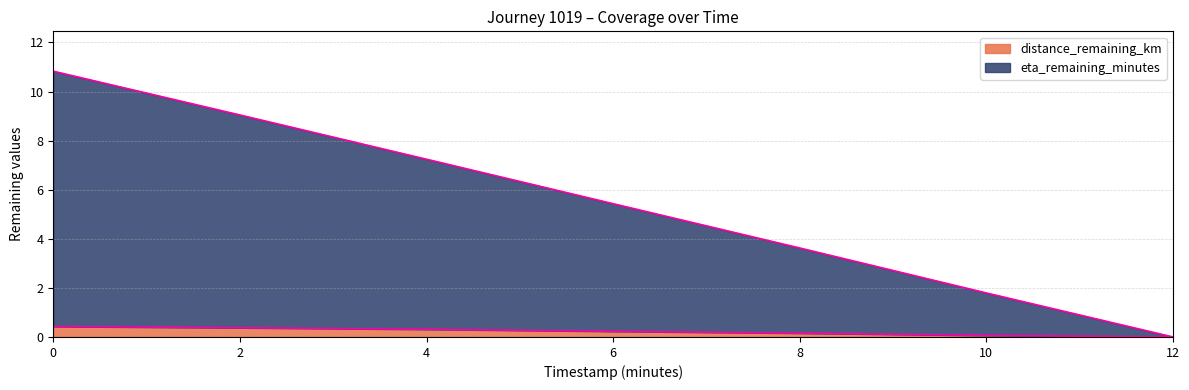

Which series has the widest spread of values?

eta_remaining_minutes